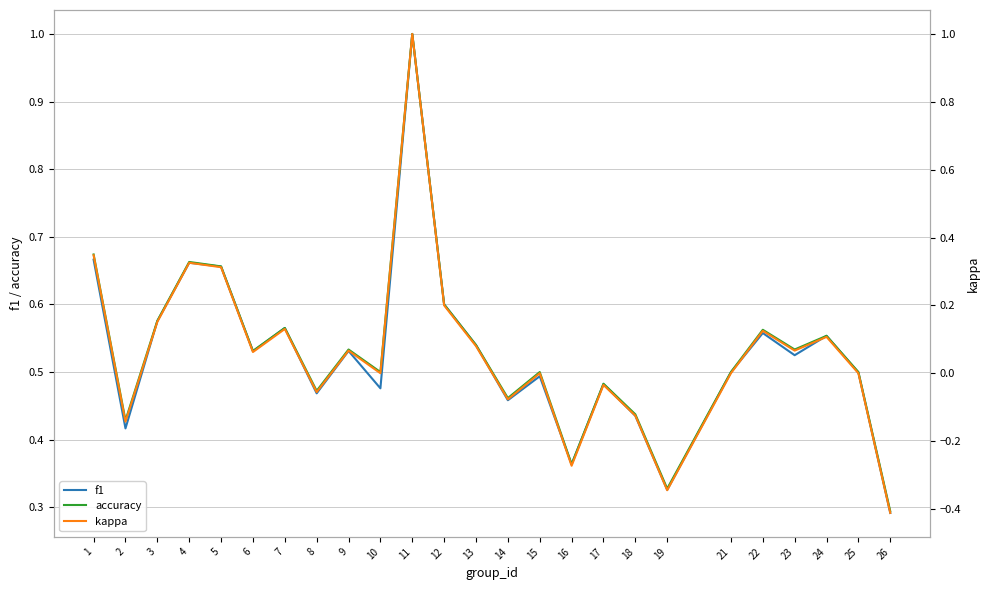

How many lines are shown in the chart?

3